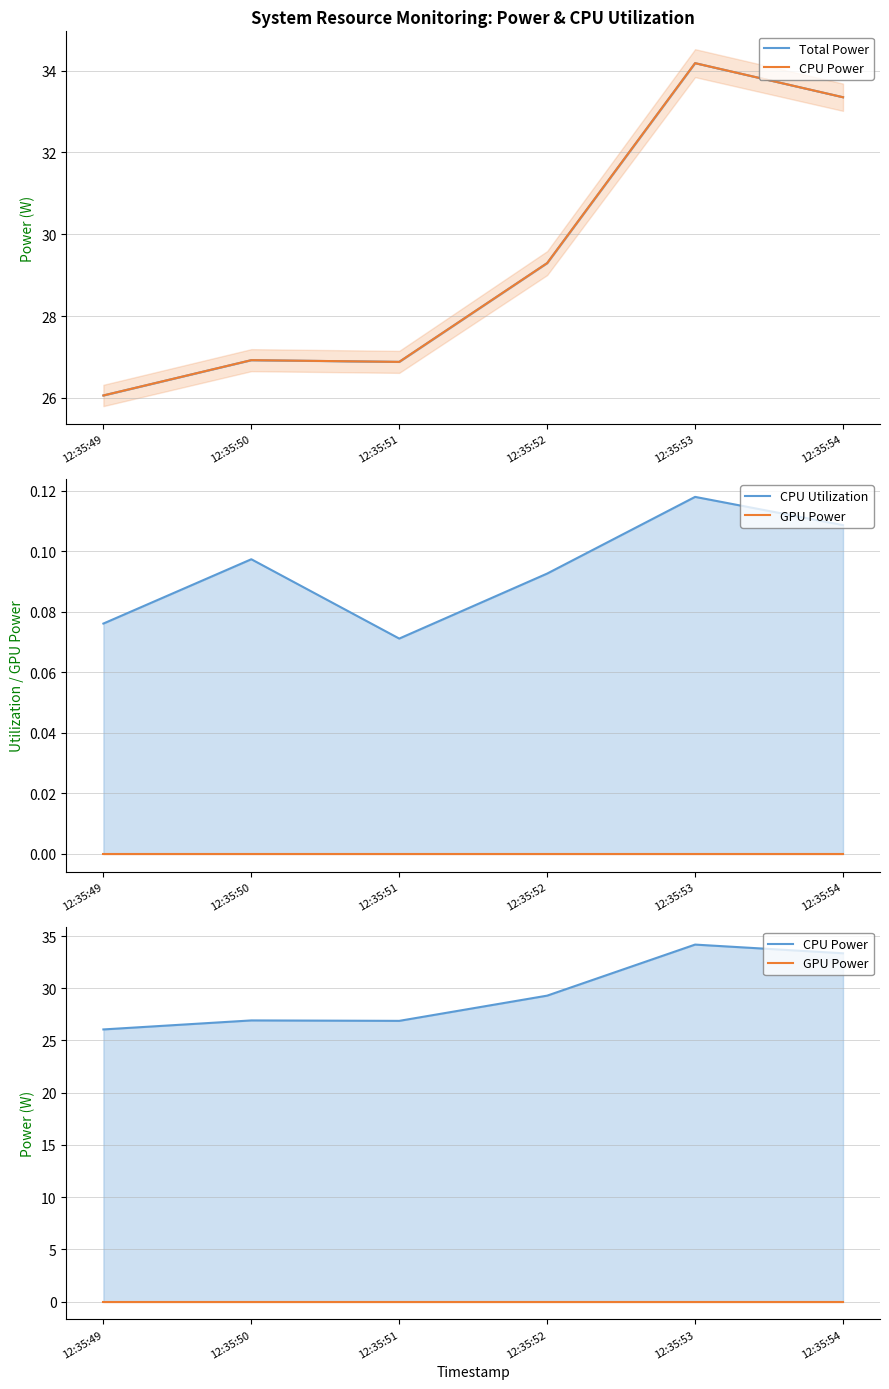

Reading left to right, transcribe all the data shown in this chart.

Total Power: 12:35:49=26.1	12:35:50=26.9	12:35:51=26.9	12:35:52=29.3	12:35:53=34.2	12:35:54=33.4
CPU Power: 12:35:49=26.1	12:35:50=26.9	12:35:51=26.9	12:35:52=29.3	12:35:53=34.2	12:35:54=33.4
CPU Utilization: 12:35:49=0.1	12:35:50=0.1	12:35:51=0.1	12:35:52=0.1	12:35:53=0.1	12:35:54=0.1
GPU Power: 12:35:49=0.0	12:35:50=0.0	12:35:51=0.0	12:35:52=0.0	12:35:53=0.0	12:35:54=0.0